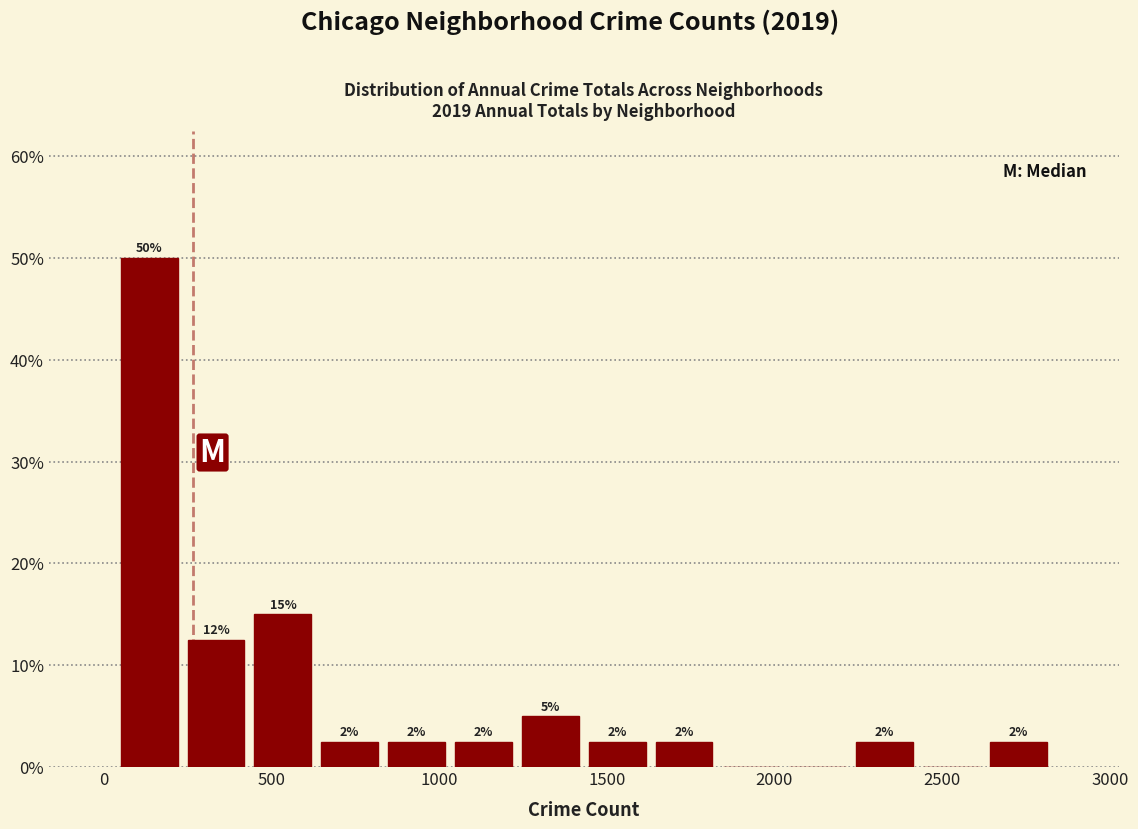

Read against the x-axis, roughly where is the centre of the tallest bar?

150